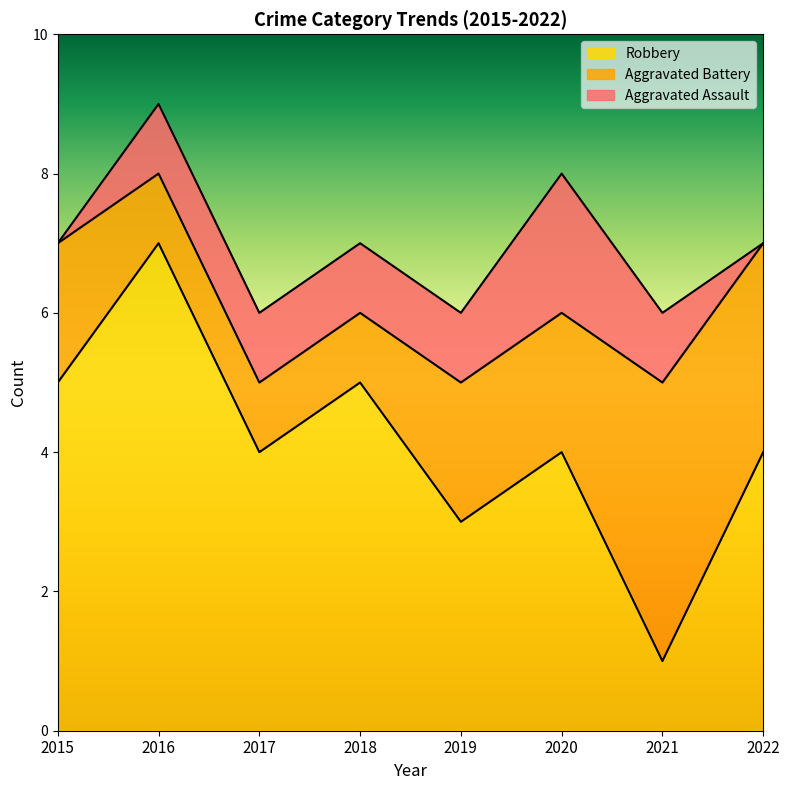

Does the chart display data point markers on the line(s)?

No